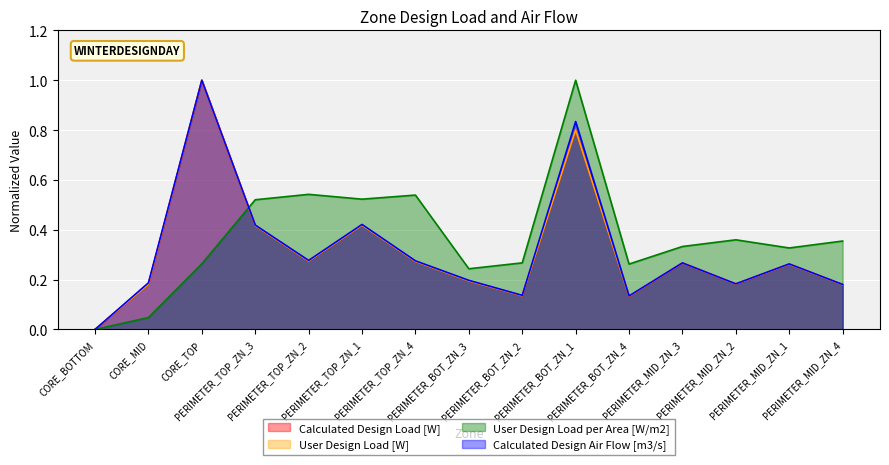

What are all the series names shown in the legend?

Calculated Design Load [W], User Design Load [W], User Design Load per Area [W/m2], Calculated Design Air Flow [m3/s]